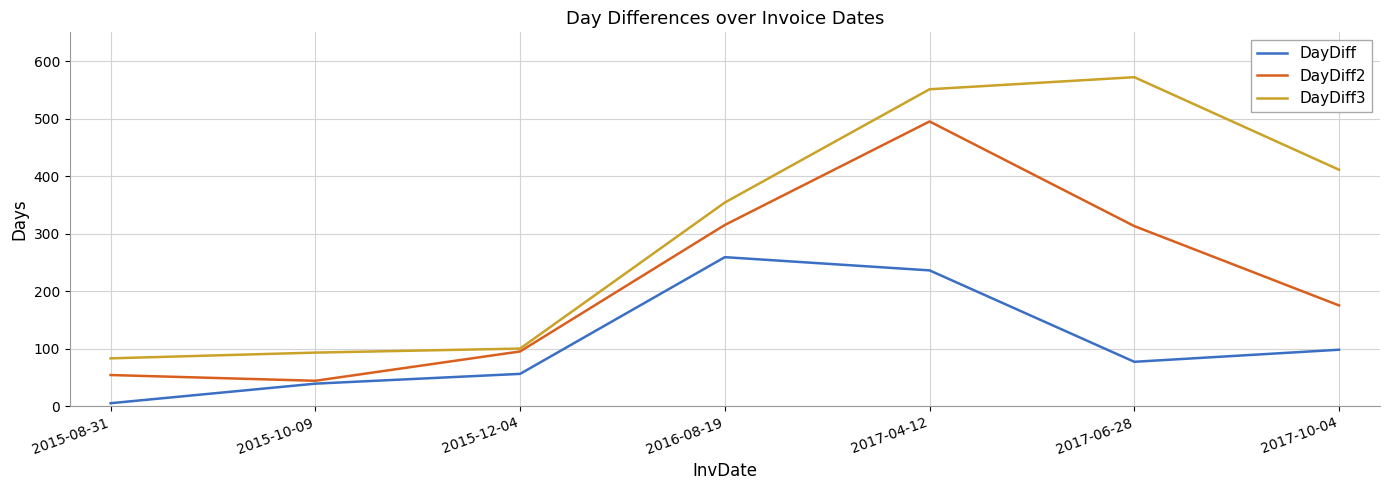

What is the average value of the DayDiff series?

110